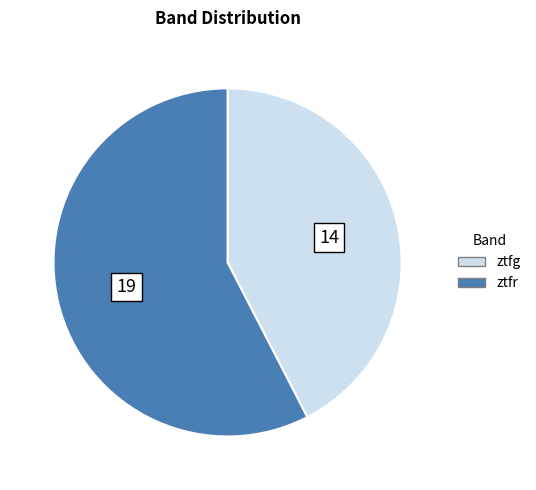

Which category has the biggest portion of the pie?

ztfr